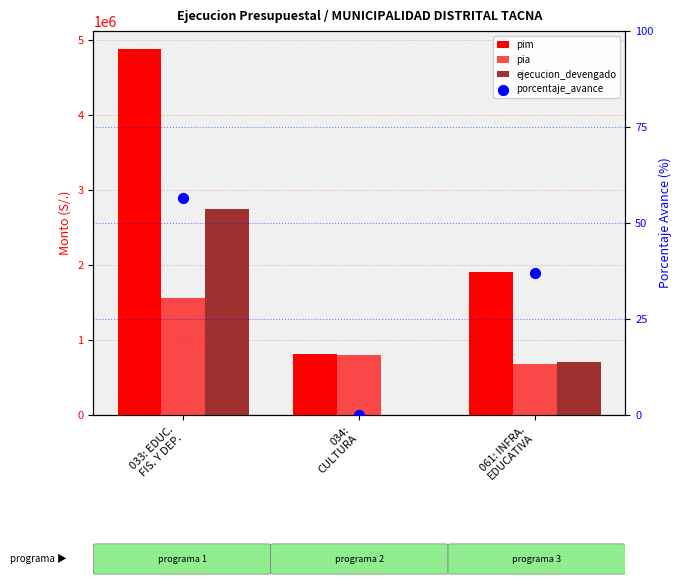

Which series reaches the maximum Y coordinate?

pim